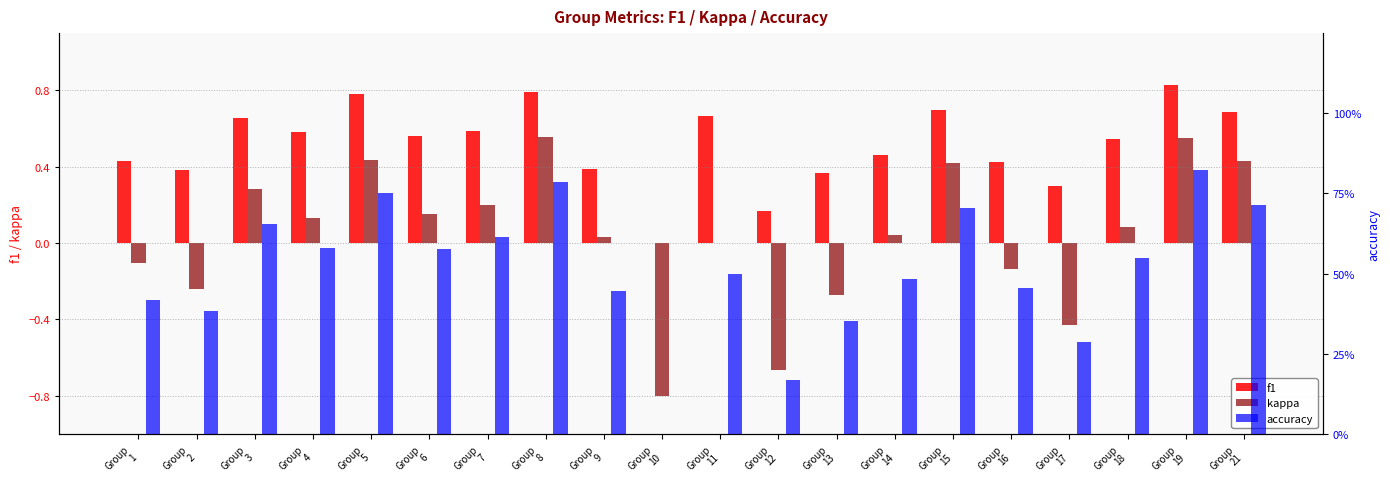

How many positive values does the accuracy series have?

19